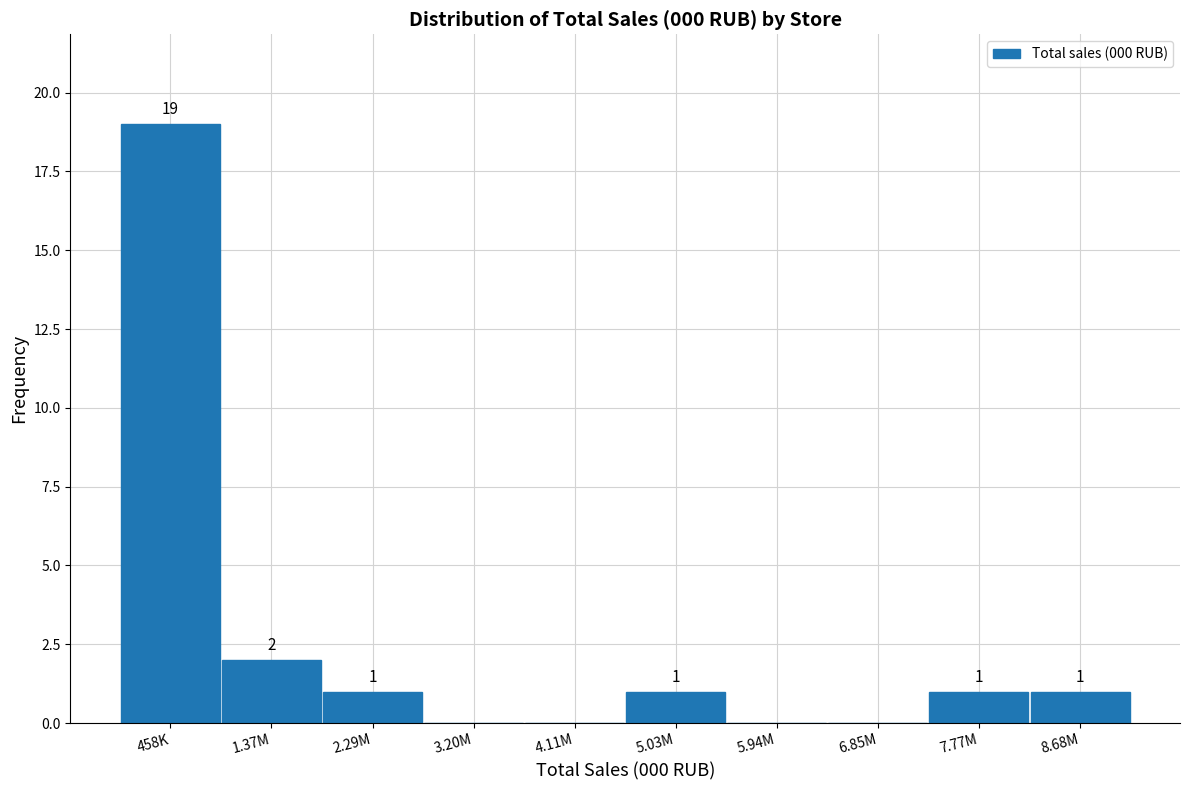

Reading right to left, extract all data points from this chart.

8.68M=1	7.77M=1	6.85M=0	5.94M=0	5.03M=1	4.11M=0	3.20M=0	2.29M=1	1.37M=2	458K=19